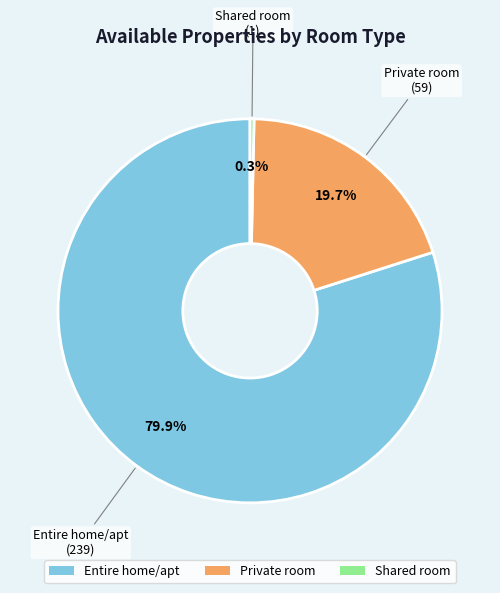

Which category has the smallest portion of the pie?

Shared room